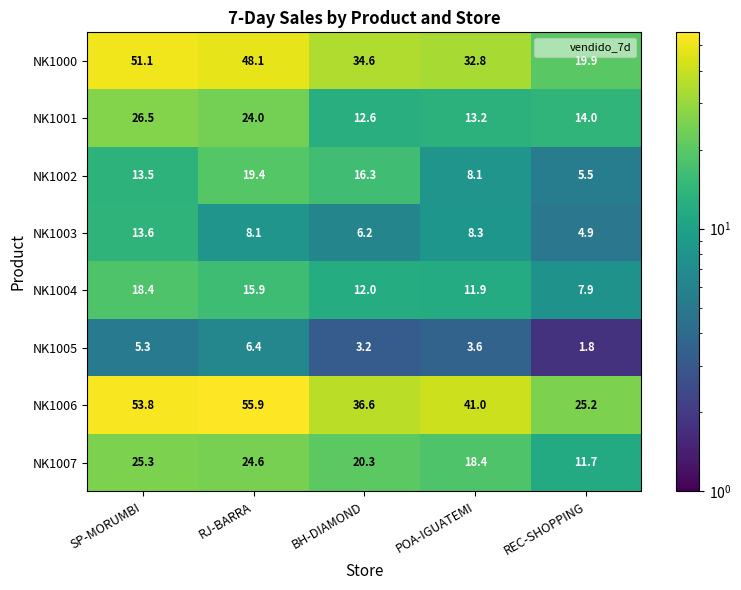

Rank the series by their maximum value, from highest to lowest.

NK1006, NK1000, NK1001, NK1007, NK1002, NK1004, NK1003, NK1005